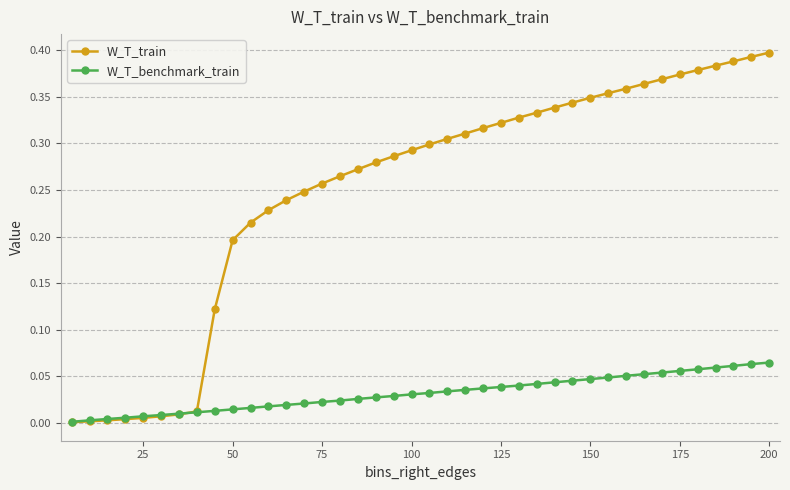

Rank the series by their average value, from highest to lowest.

W_T_train, W_T_benchmark_train